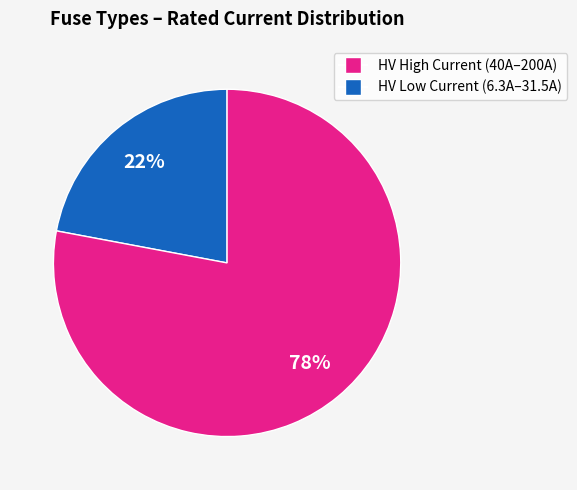

How many segments does this pie chart have?

2